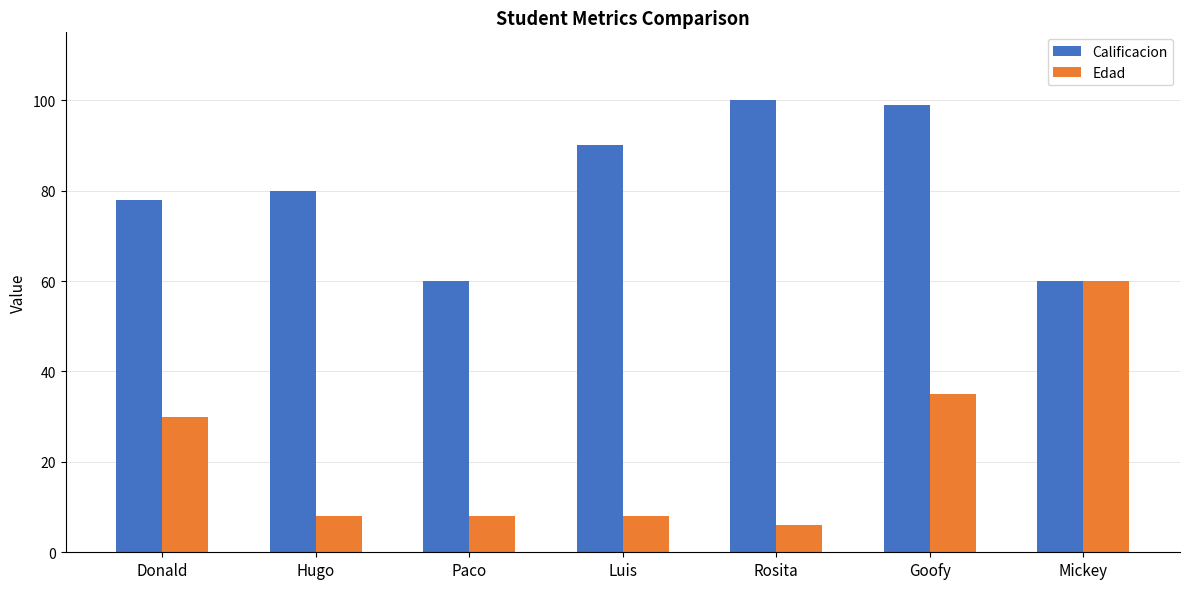

Rank the series by their average value, from lowest to highest.

Edad, Calificacion